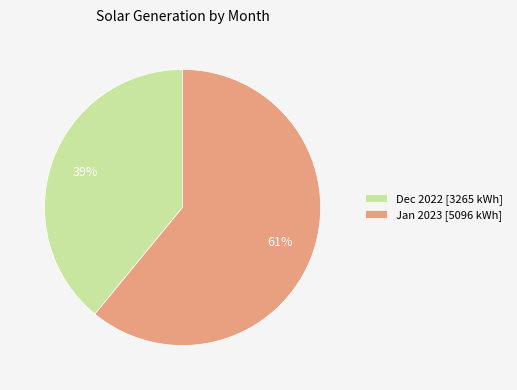

What is the largest slice in the pie chart?

Jan 2023 [5096 kWh]